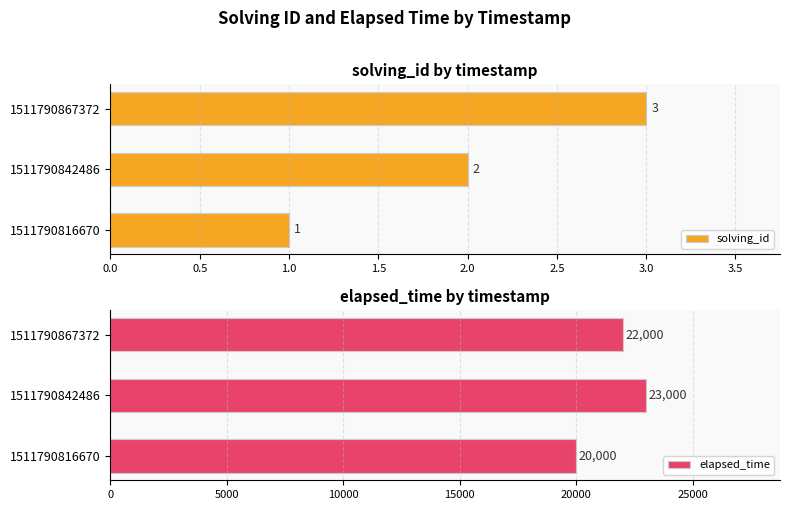

Count the solving_id values in the range 1 to 3.

3